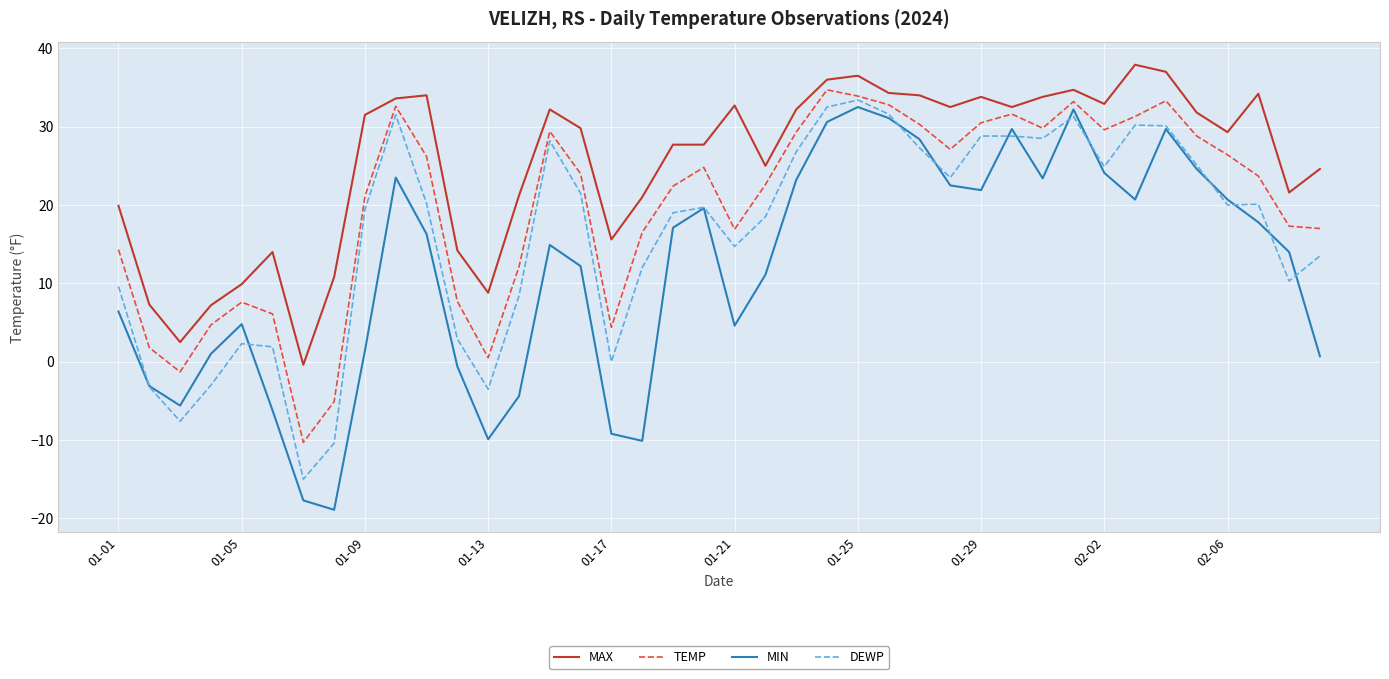

Which series has the largest total across all categories?

MAX